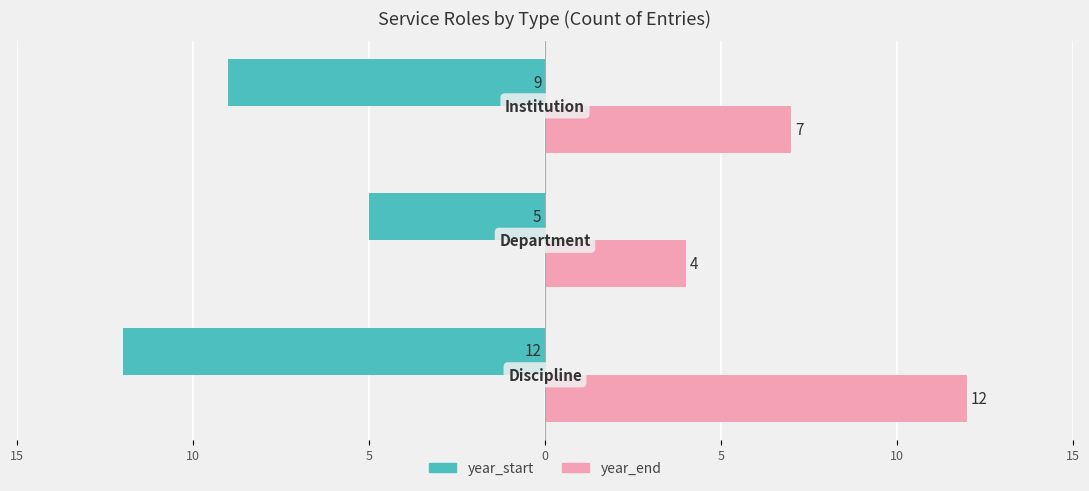

What are all the series names shown in the legend?

year_start, year_end